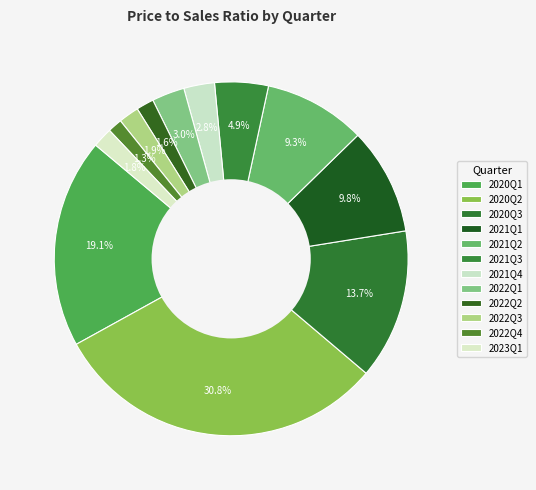

Does any single category account for the majority?

No